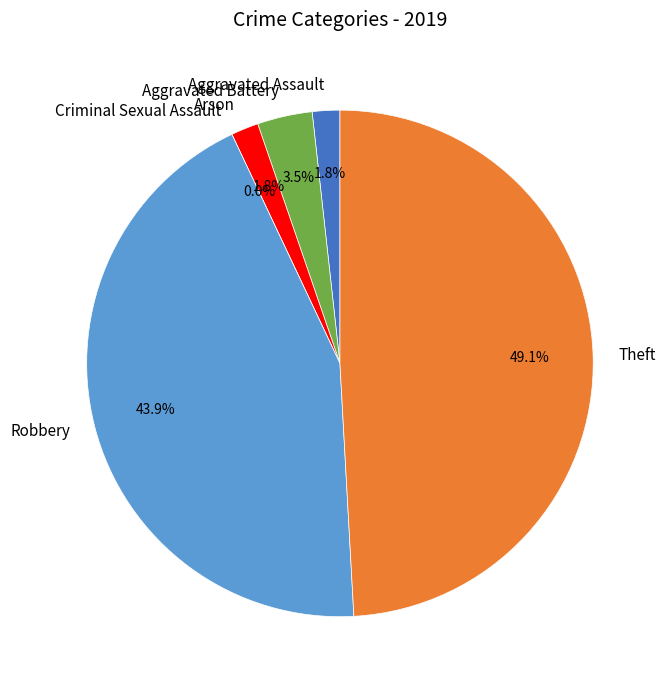

What portion of the pie excludes Aggravated Battery?

96.5%